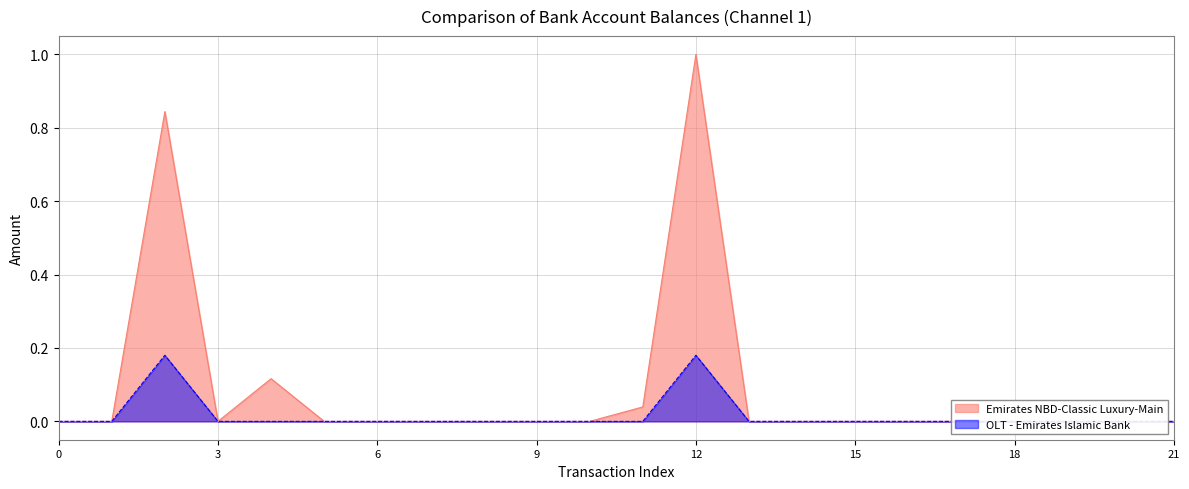

How many data points does each series have?

22